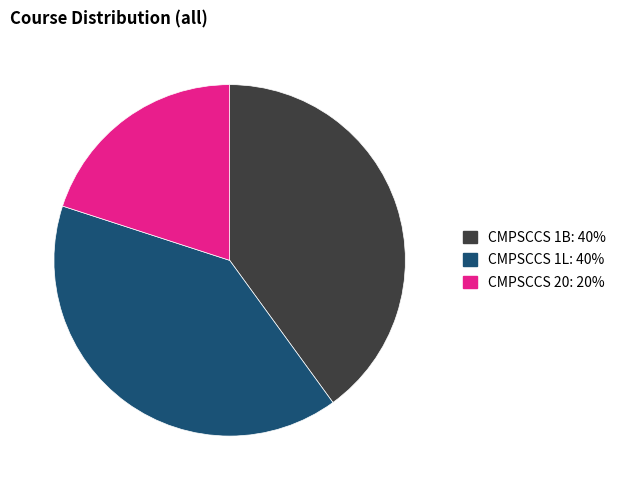

True or false: CMPSCCS 20 accounts for 33% of the total.

False